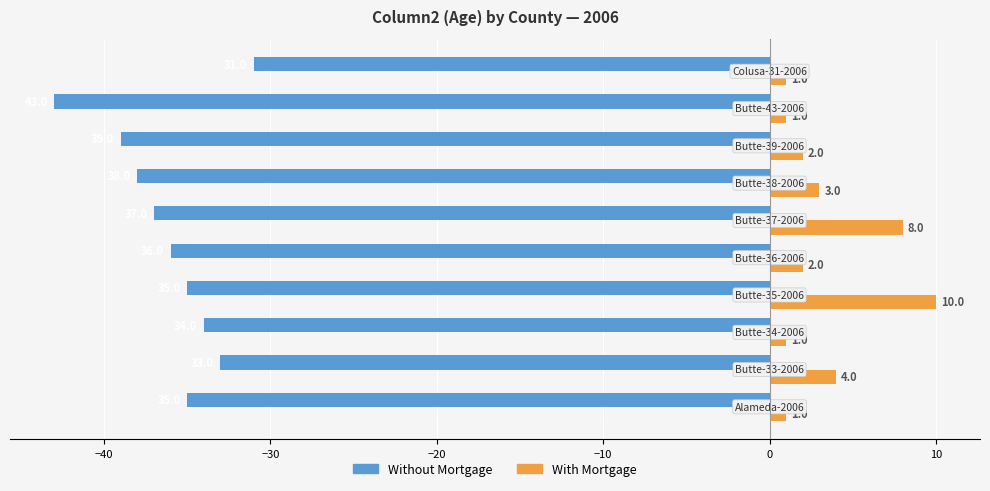

Rank the series by their average value, from lowest to highest.

Without Mortgage, With Mortgage